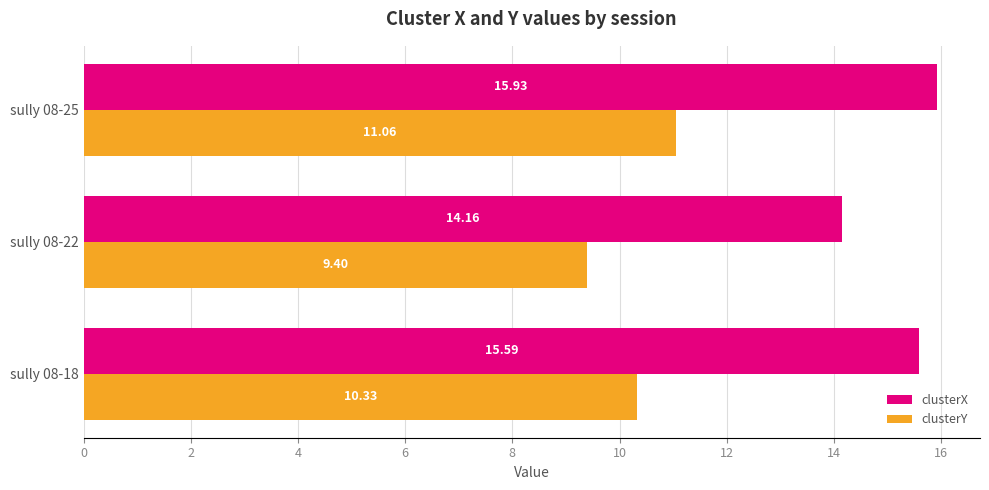

Which series has the largest total across all categories?

clusterX